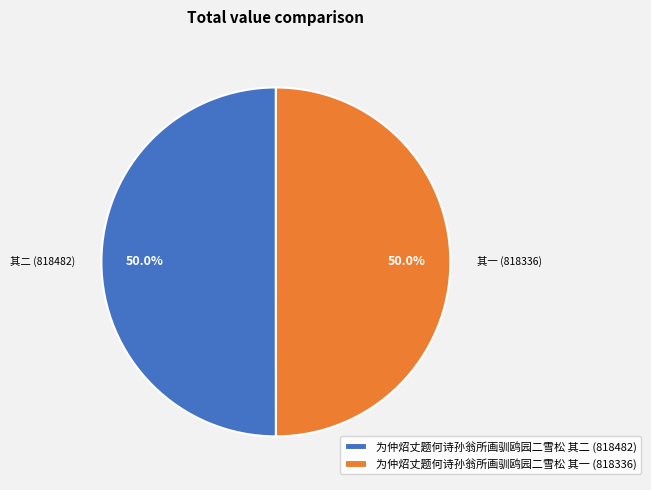

Combined, what portion of the pie is 为仲炤丈题何诗孙翁所画驯鸥园二雪松 其一 (818336) and 为仲炤丈题何诗孙翁所画驯鸥园二雪松 其二 (818482)?

100.0%